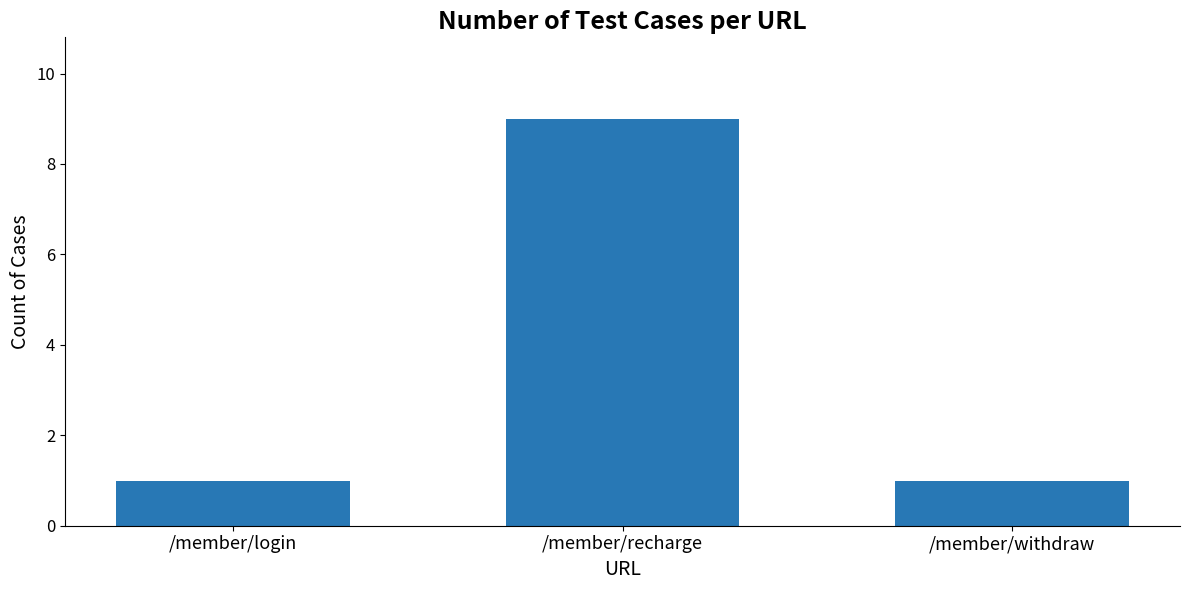

What position from the left is /member/withdraw?

3